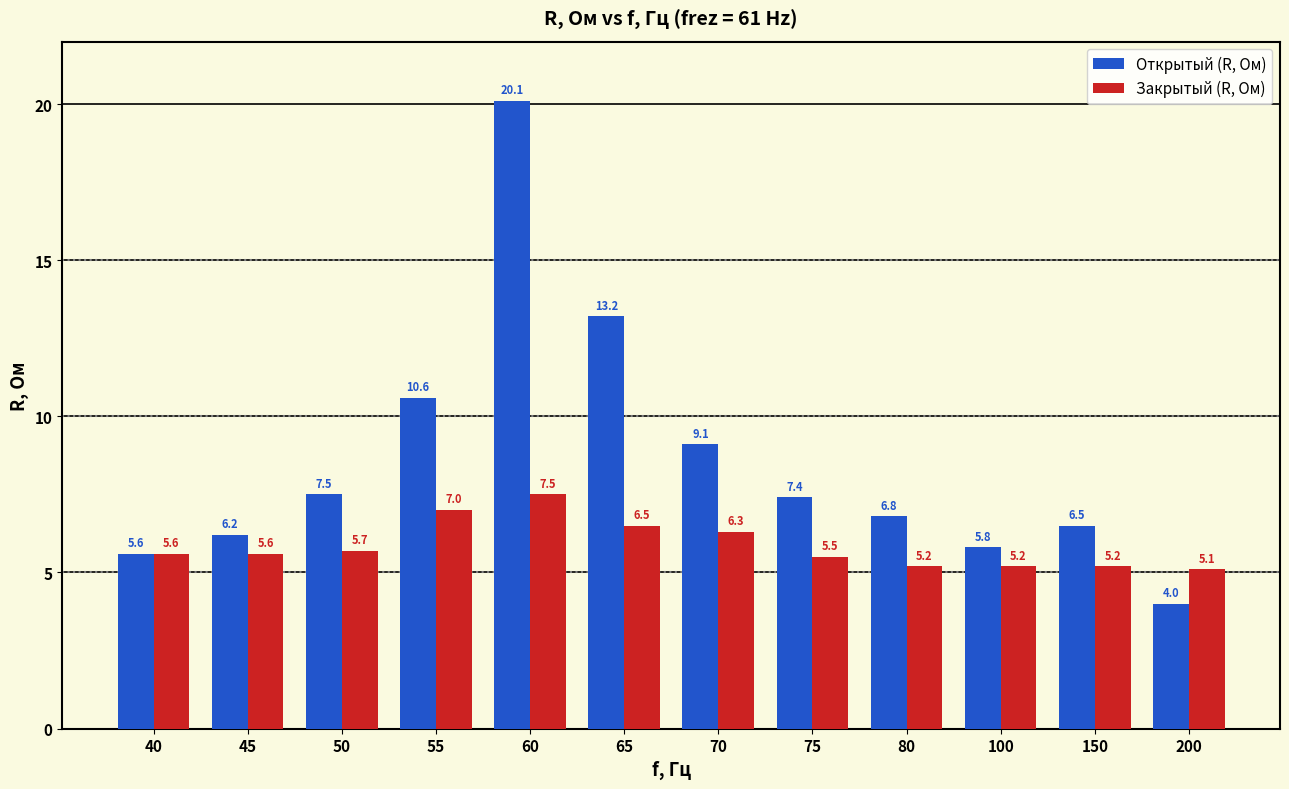

Reading right to left, list all the values displayed in this chart.

Открытый (R, Ом): 4.0	6.5	5.8	6.8	7.4	9.1	13.2	20.1	10.6	7.5	6.2	5.6
Закрытый (R, Ом): 5.1	5.2	5.2	5.2	5.5	6.3	6.5	7.5	7.0	5.7	5.6	5.6